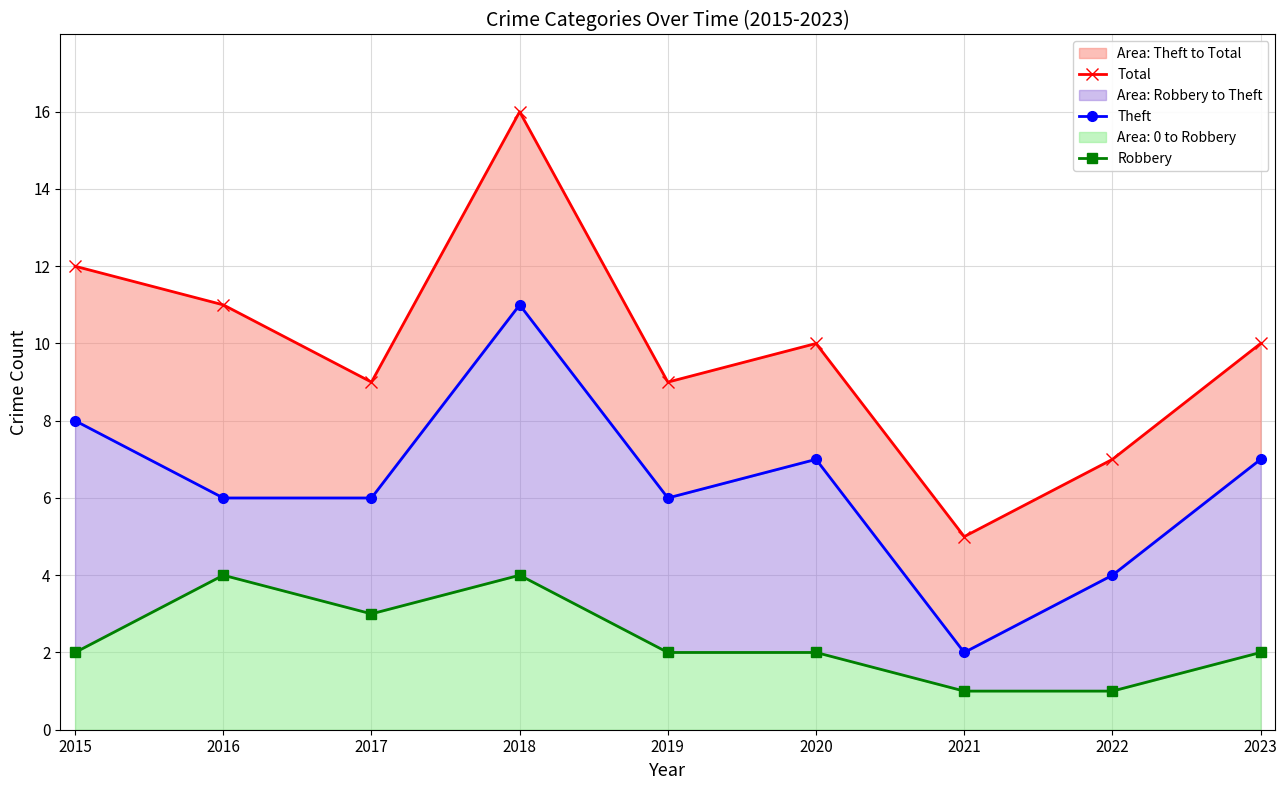

Reading left to right, transcribe all the data shown in this chart.

Total: 12	11	9	16	9	10	5	7	10
Theft: 8	6	6	11	6	7	2	4	7
Robbery: 2	4	3	4	2	2	1	1	2